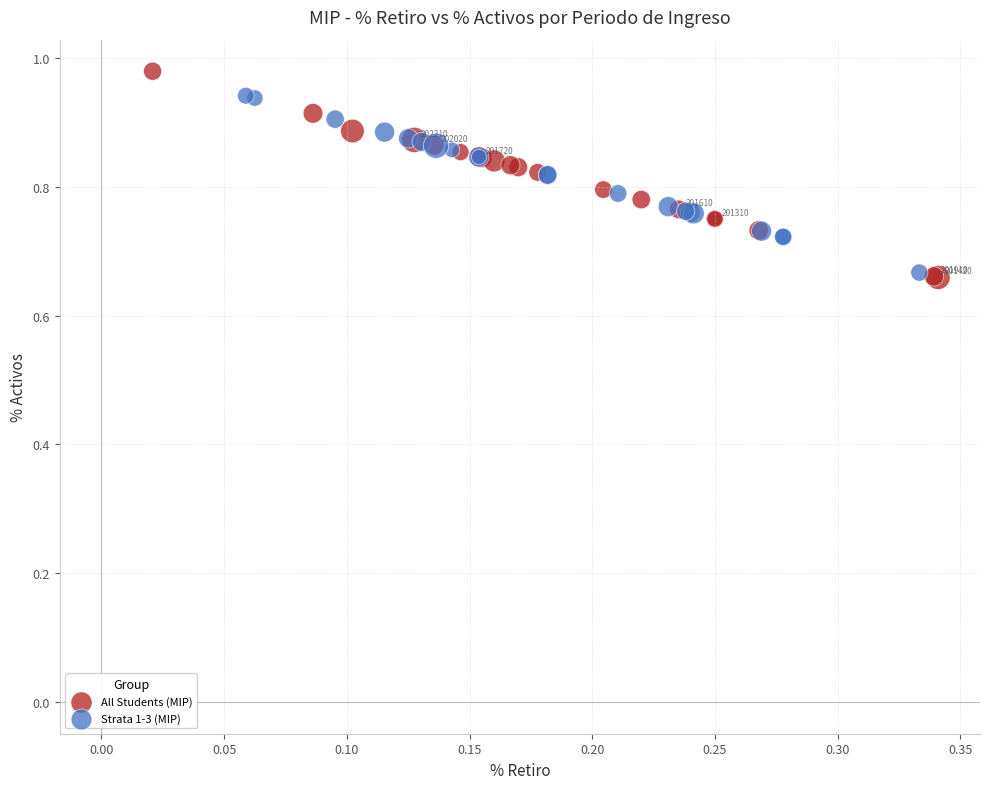

Which series contains the highest Y value?

All Students (MIP)